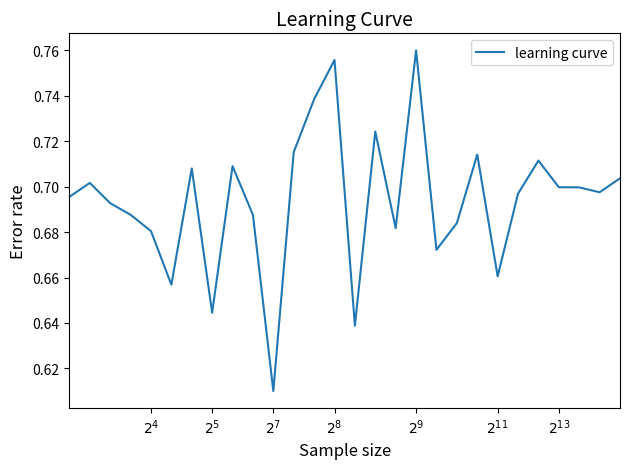

Is this an area chart (filled region under the line)?

No